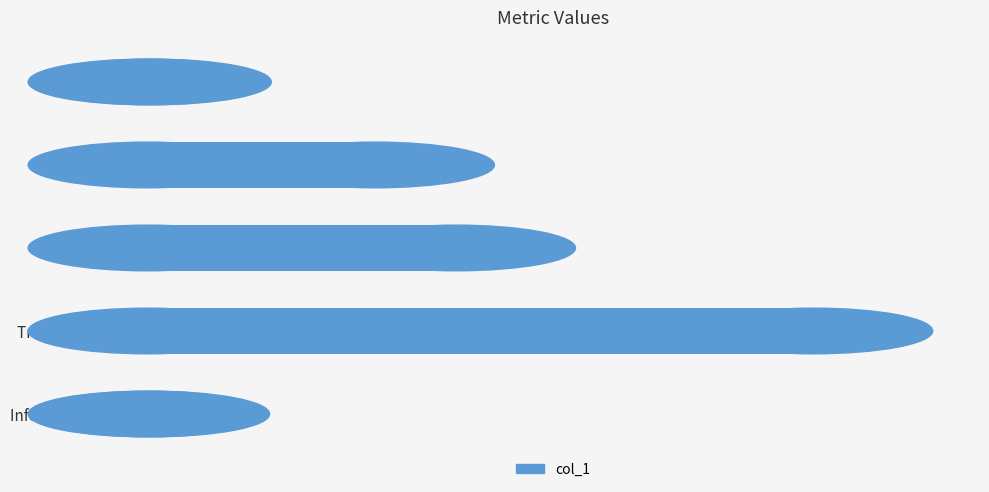

Which has a higher value, Training Time or MSE?

Training Time